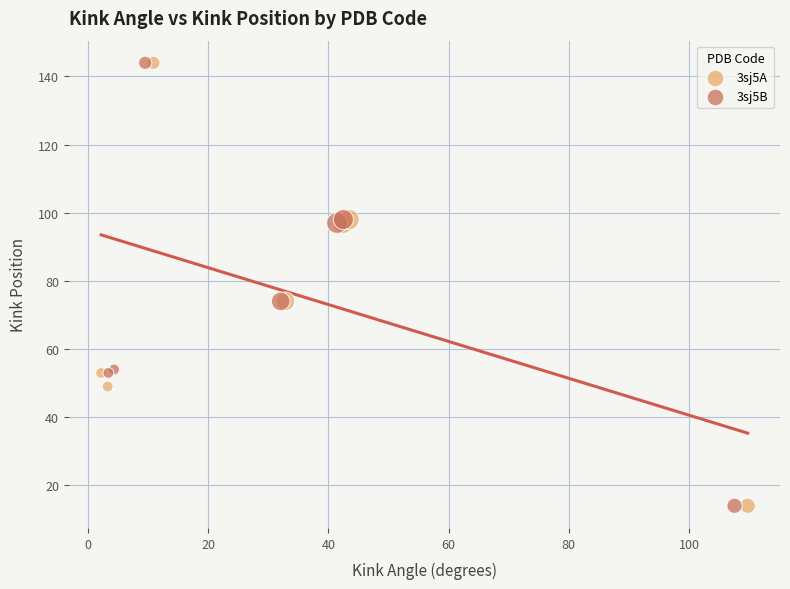

What are all the series names shown in the legend?

3sj5A, 3sj5B